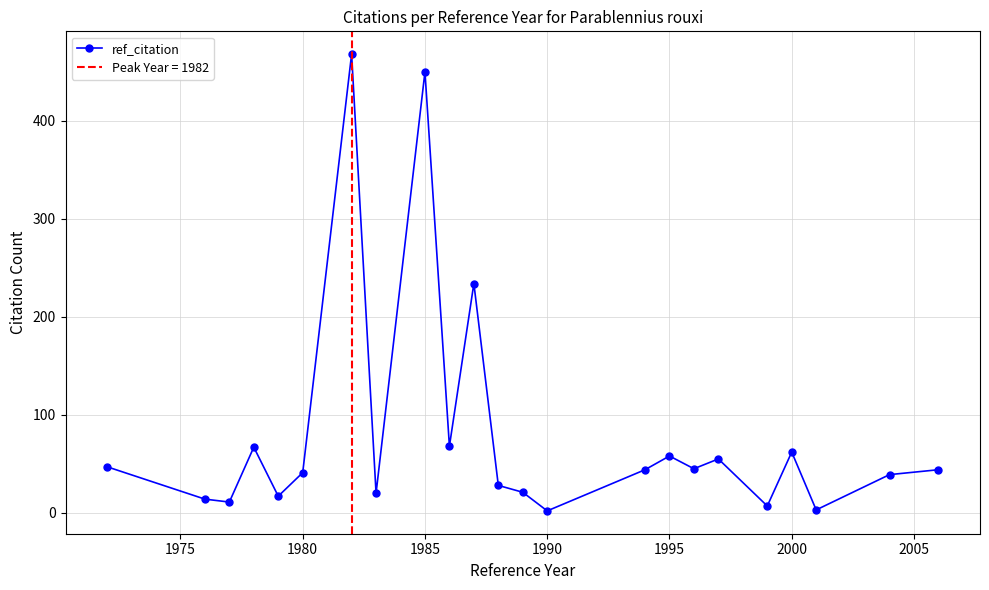

The value of ref_citation at 1980 is 67. True or false?

False